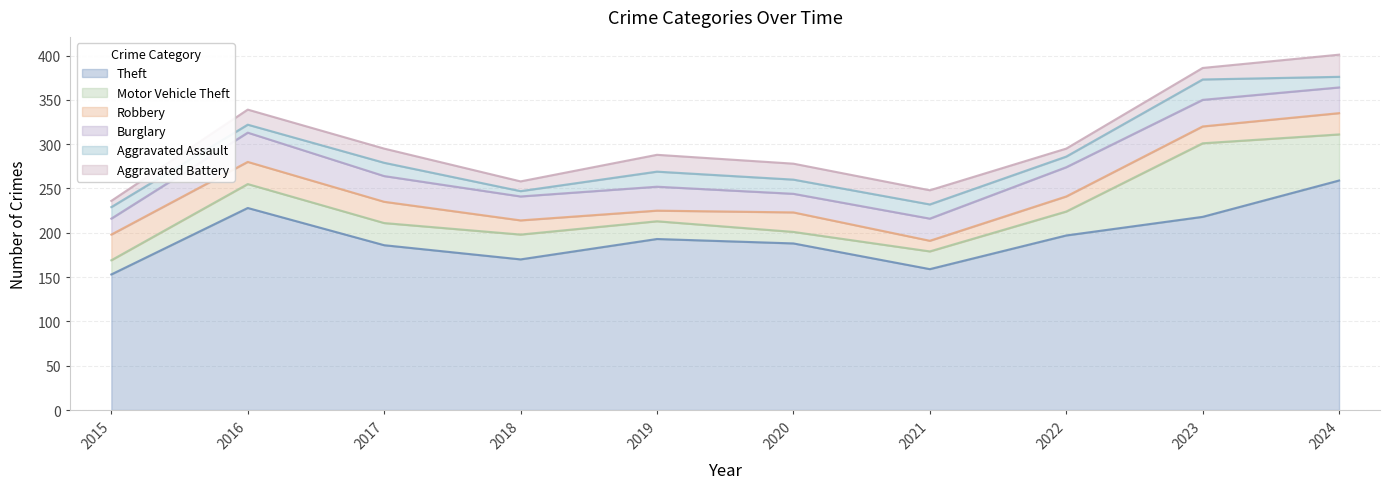

At which label does Robbery reach its minimum?

2019